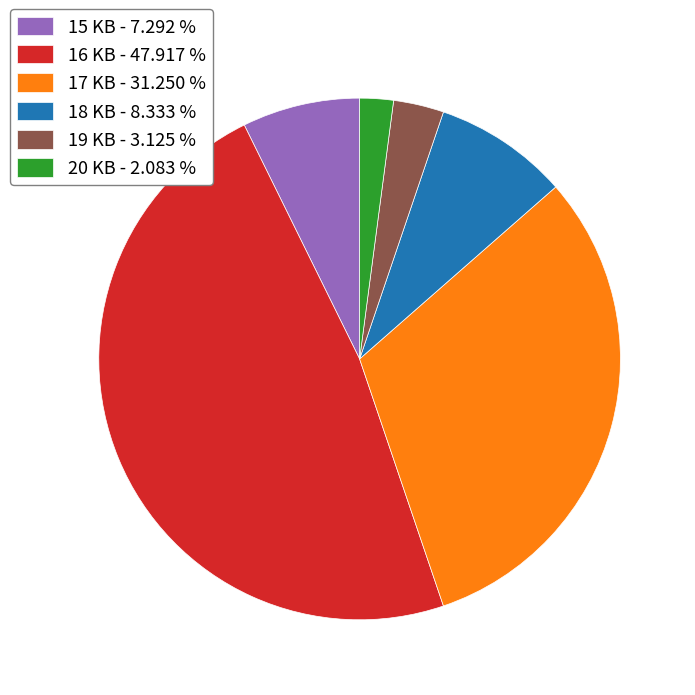

Is the sum of 20 KB - 2.083 % and 17 KB - 31.250 % greater than half?

No